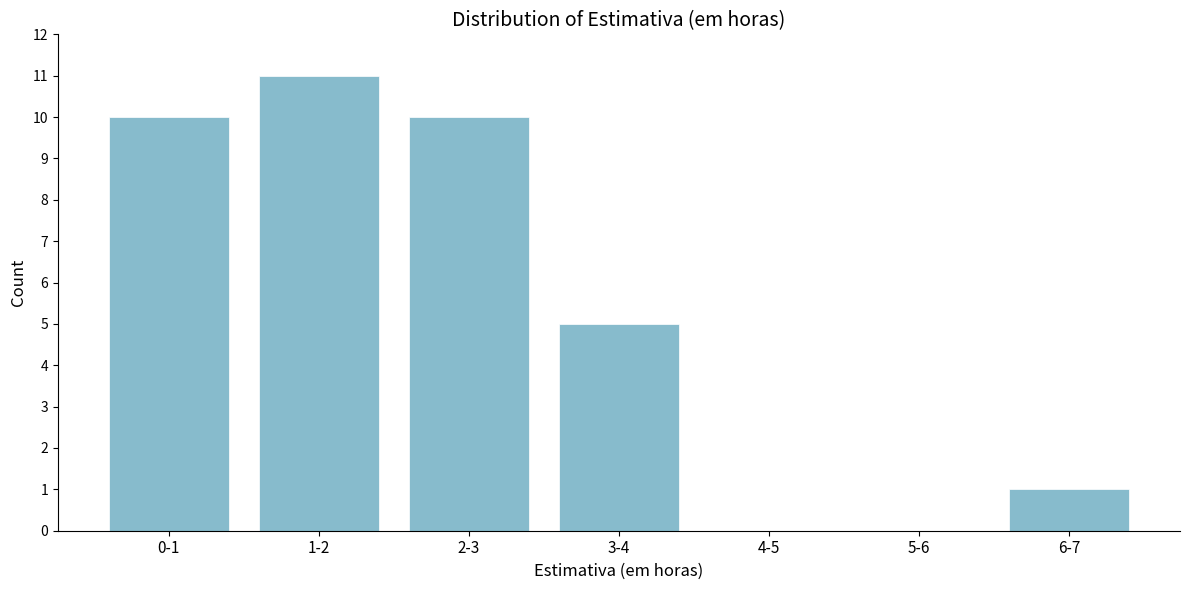

Reading right to left, transcribe all the data shown in this chart.

6-7=1	5-6=0	4-5=0	3-4=5	2-3=10	1-2=11	0-1=10